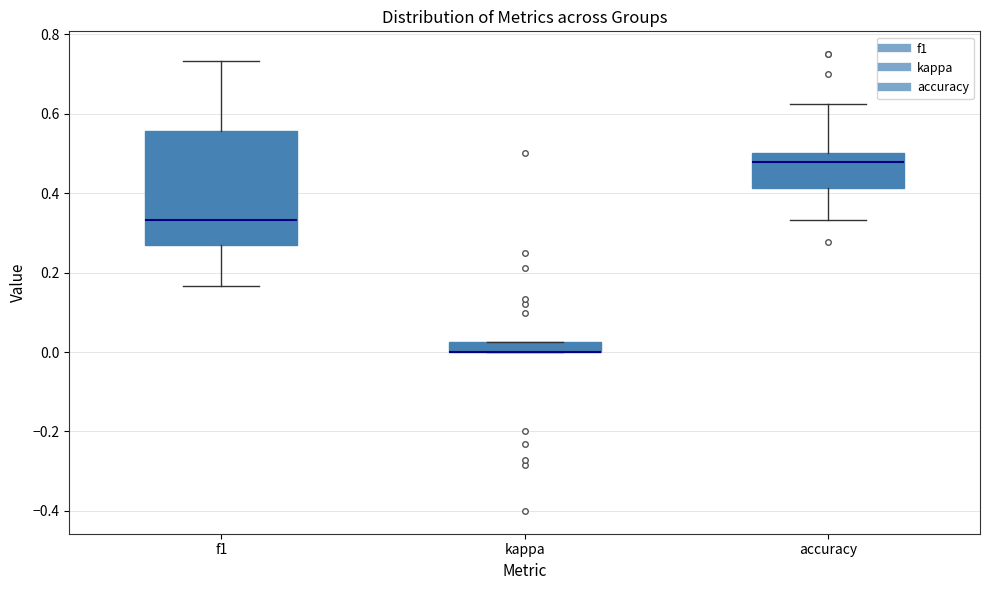

Where is the lower edge of the box for f1 on the y-axis? The values are not printed on the chart, so give them approximately, as read against the axis.

0.28